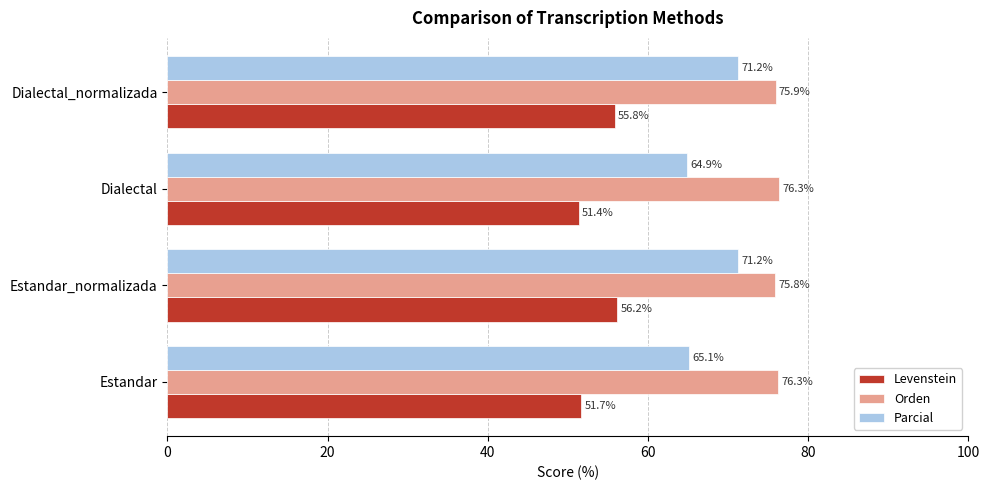

What is the approximate value of Orden at Dialectal?

76.3